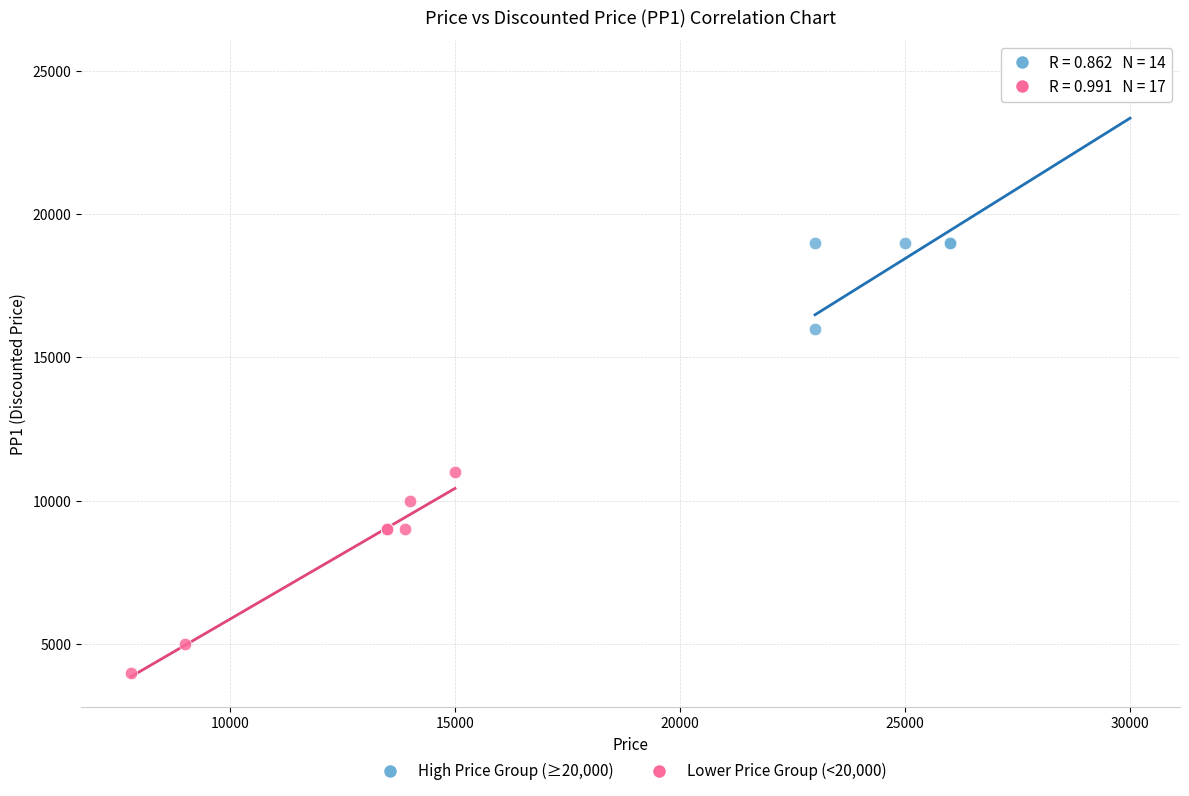

Which series reaches the maximum Y coordinate?

High Price Group (≥20,000)